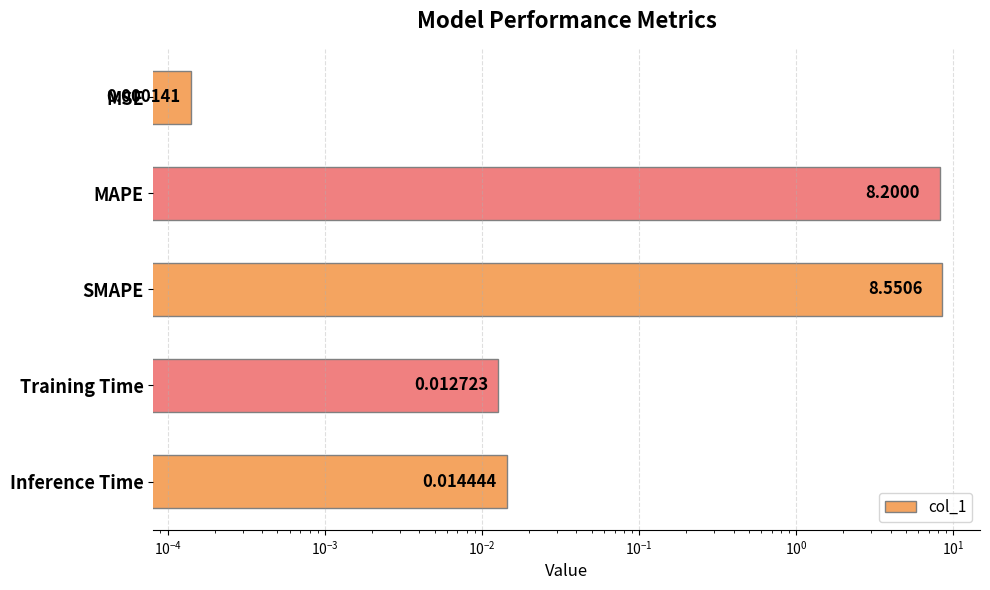

What is the sum of all values?

16.8